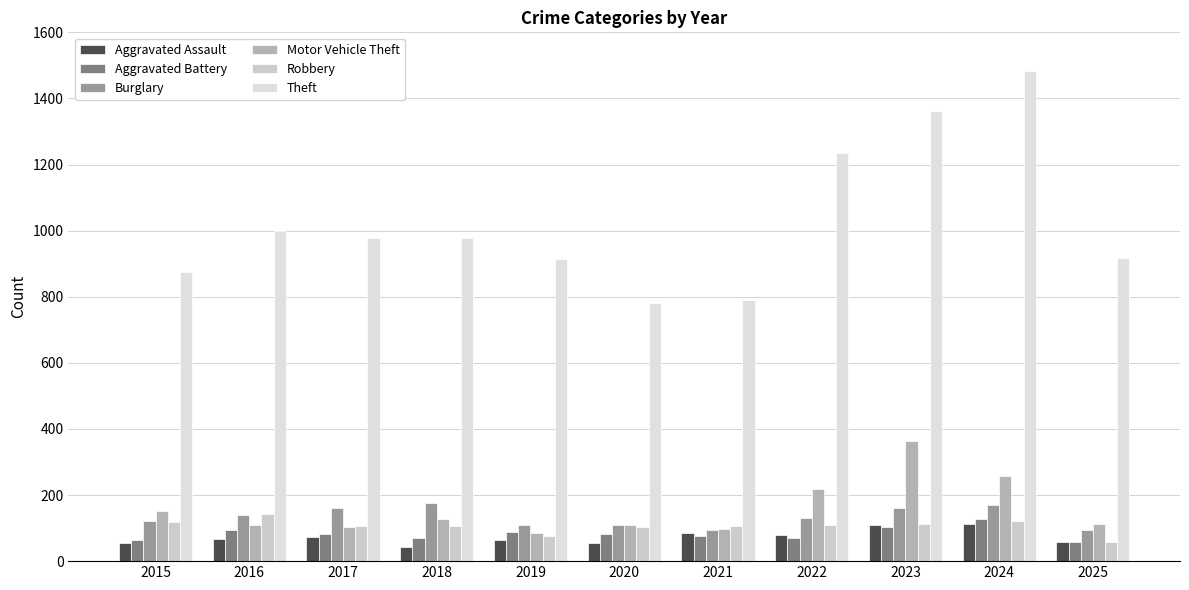

Is it true that Motor Vehicle Theft equals 127 at 2018?

True